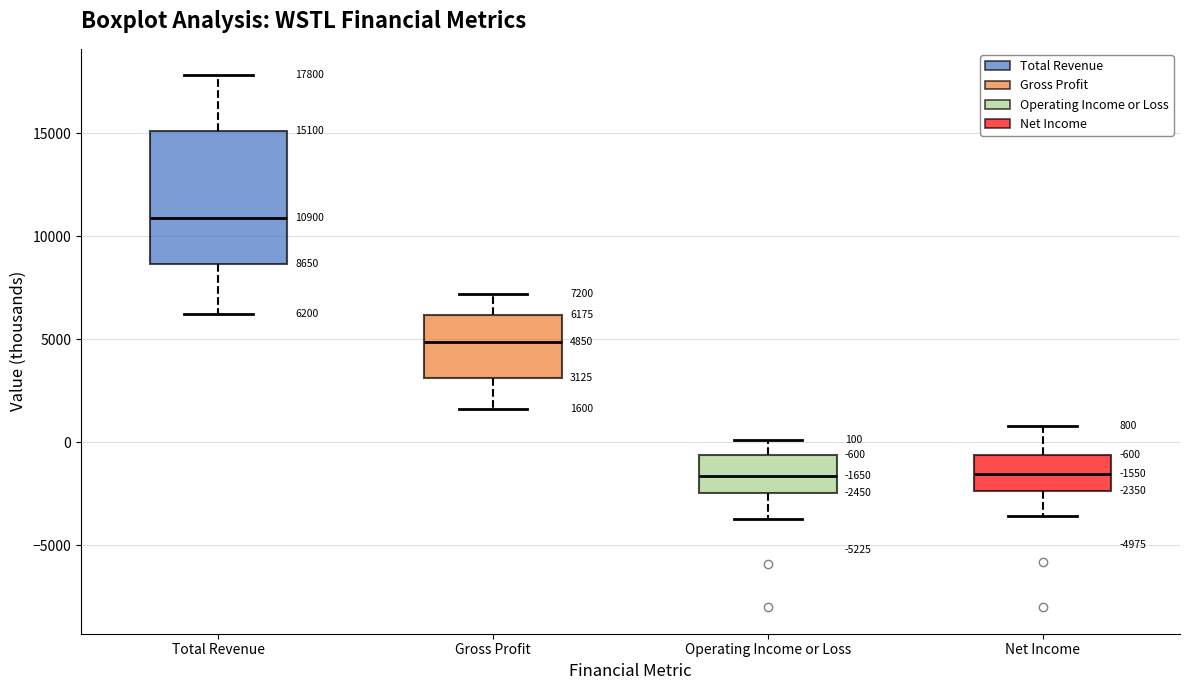

Comparing the boxes themselves (not the whiskers), which one is the tallest?

Total Revenue